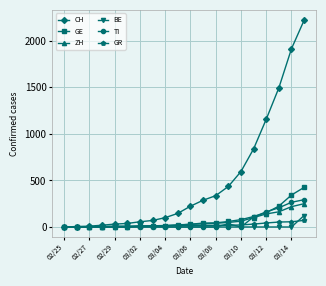

Does the chart have visible grid lines?

Yes